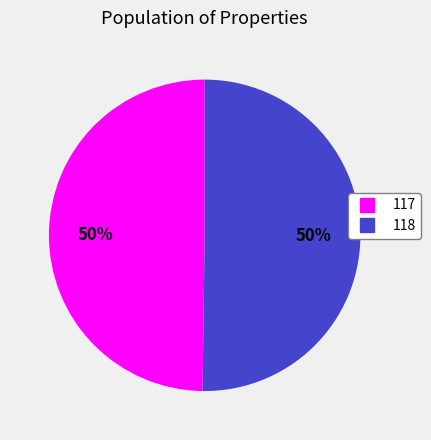

To the nearest percent, what percentage of the pie is 118?

50%